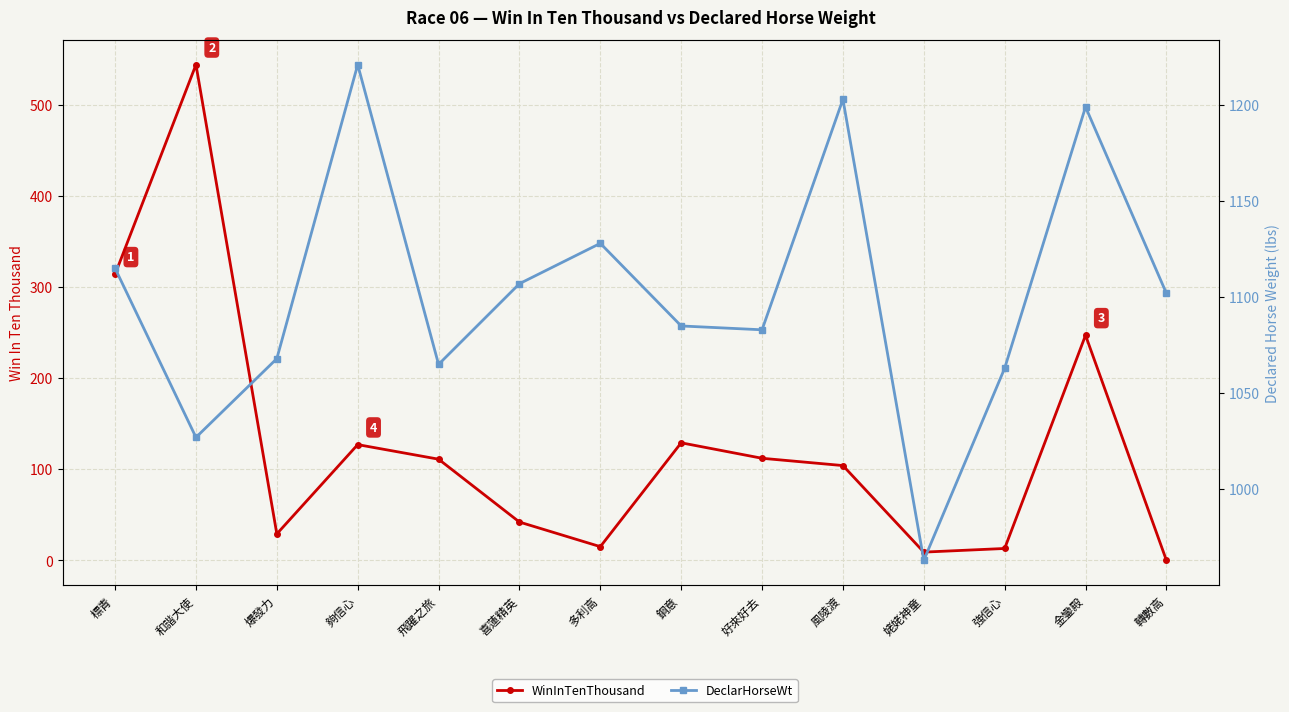

What value does the DeclarHorseWt series have at 和諧大使, to the nearest 50?

1050